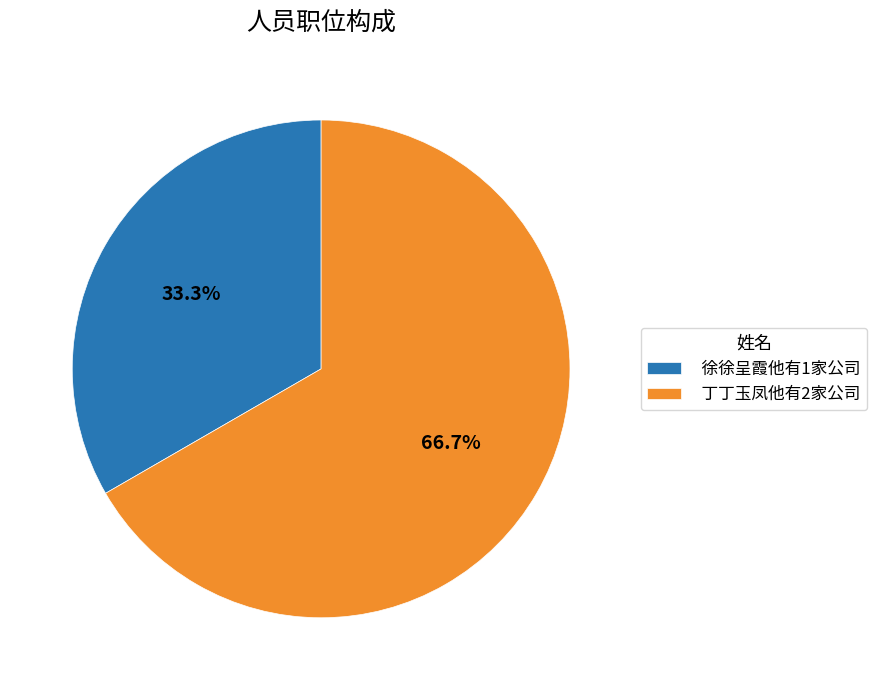

Is the sum of 徐徐呈霞他有1家公司 and 丁丁玉凤他有2家公司 greater than half?

Yes